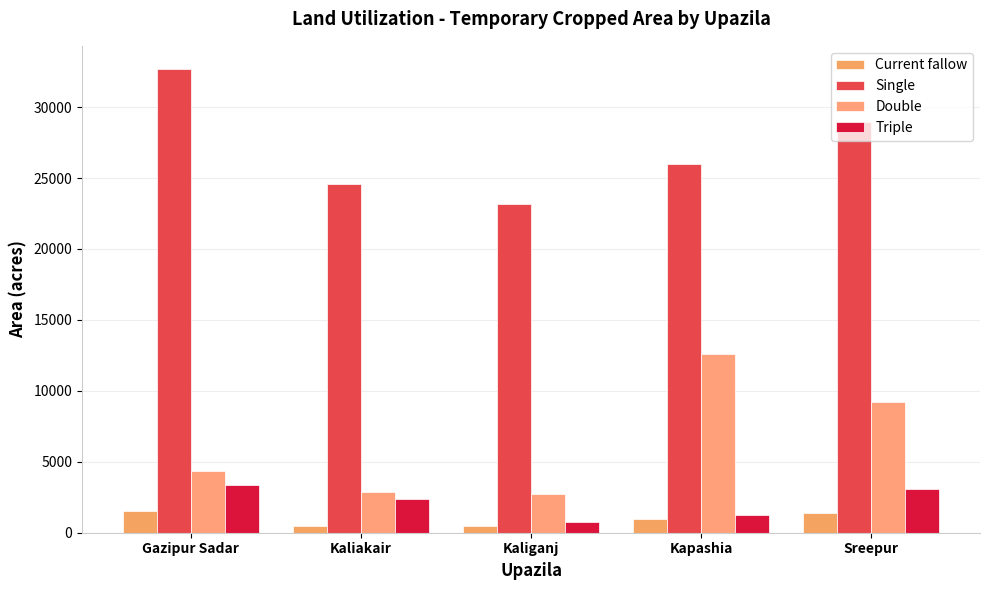

Which series has the largest total across all categories?

Single